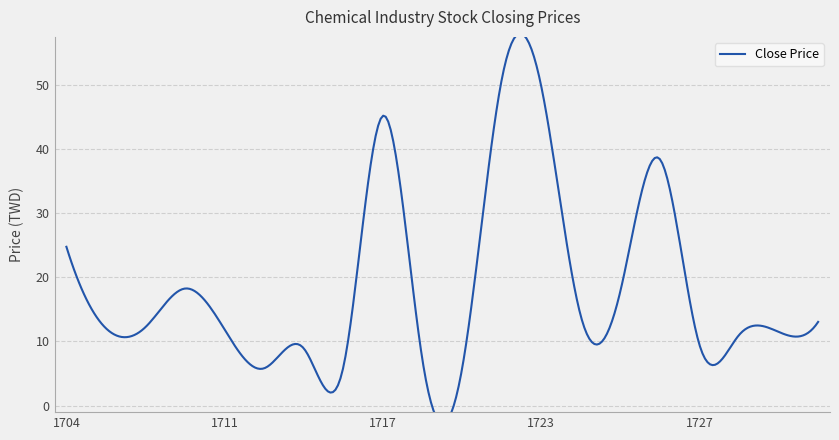

The value of High Price at 1725 is 31.4. True or false?

False